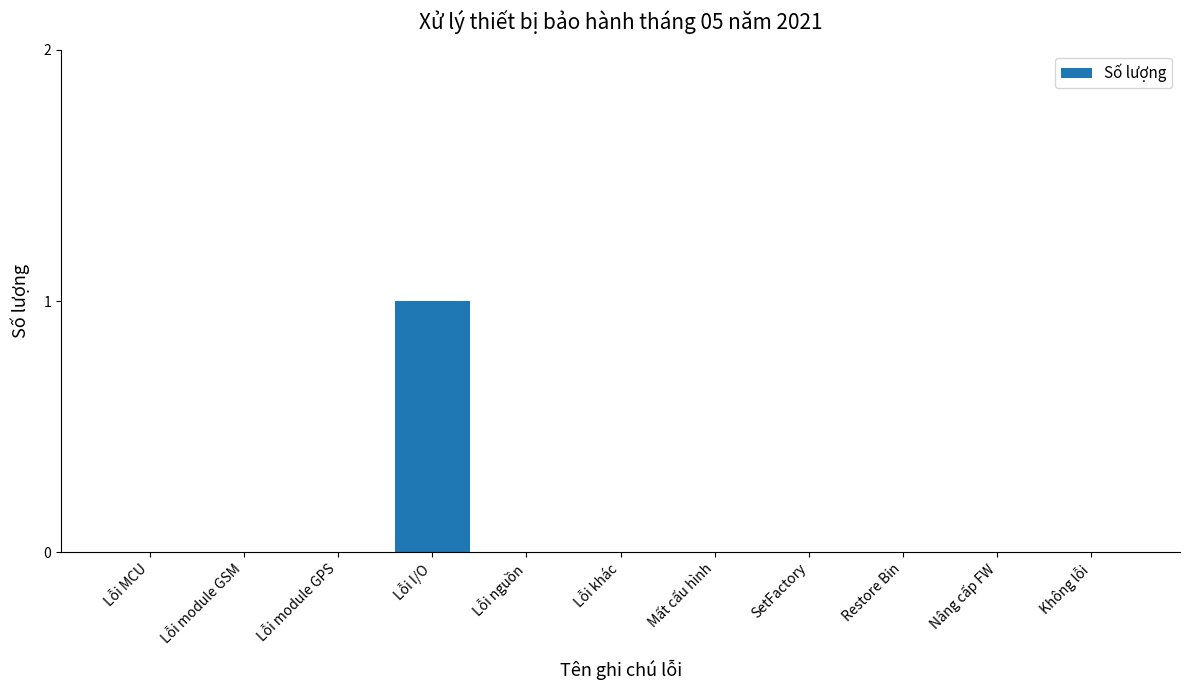

Which has a higher value, Lỗi khác or Lỗi I/O?

Lỗi I/O